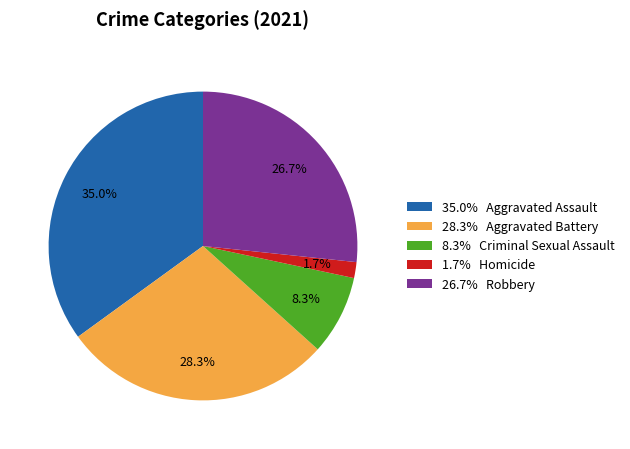

Is the sum of 26.7% Robbery and 35.0% Aggravated Assault greater than half?

Yes